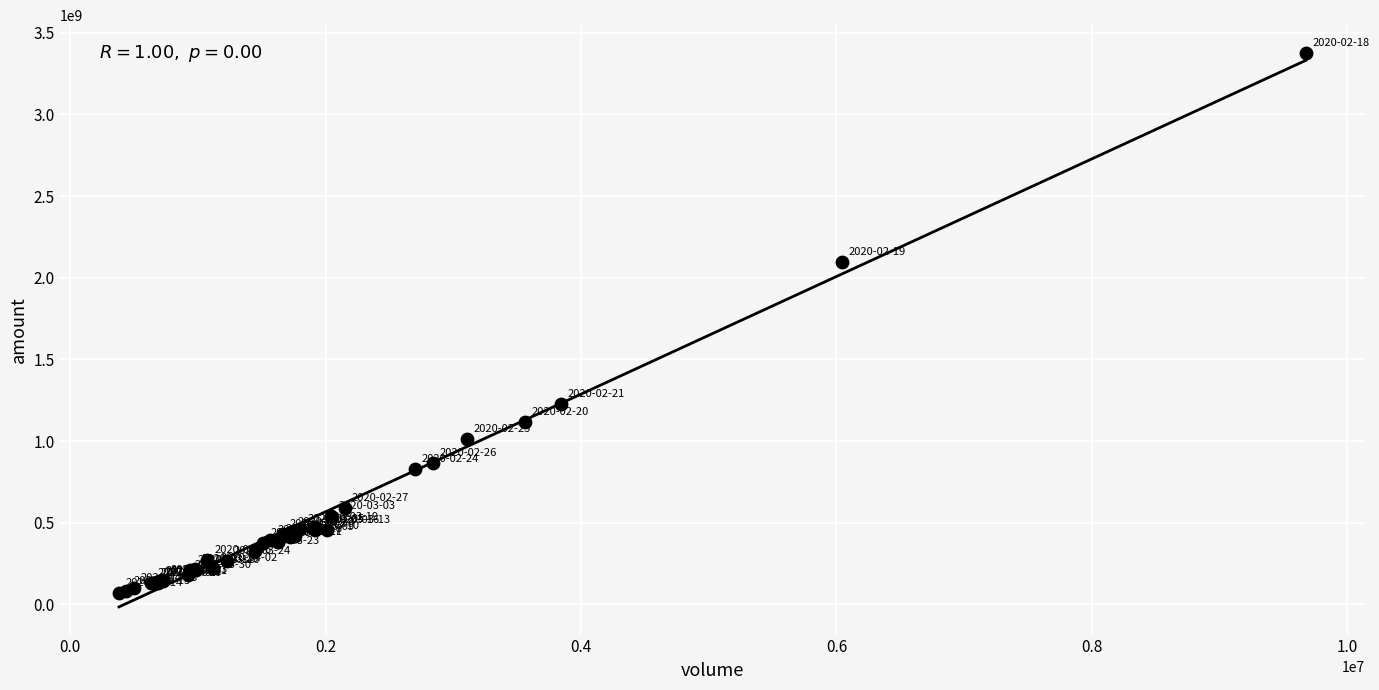

What Y value in the scatter plot is closest to 1724509732?

2096323244